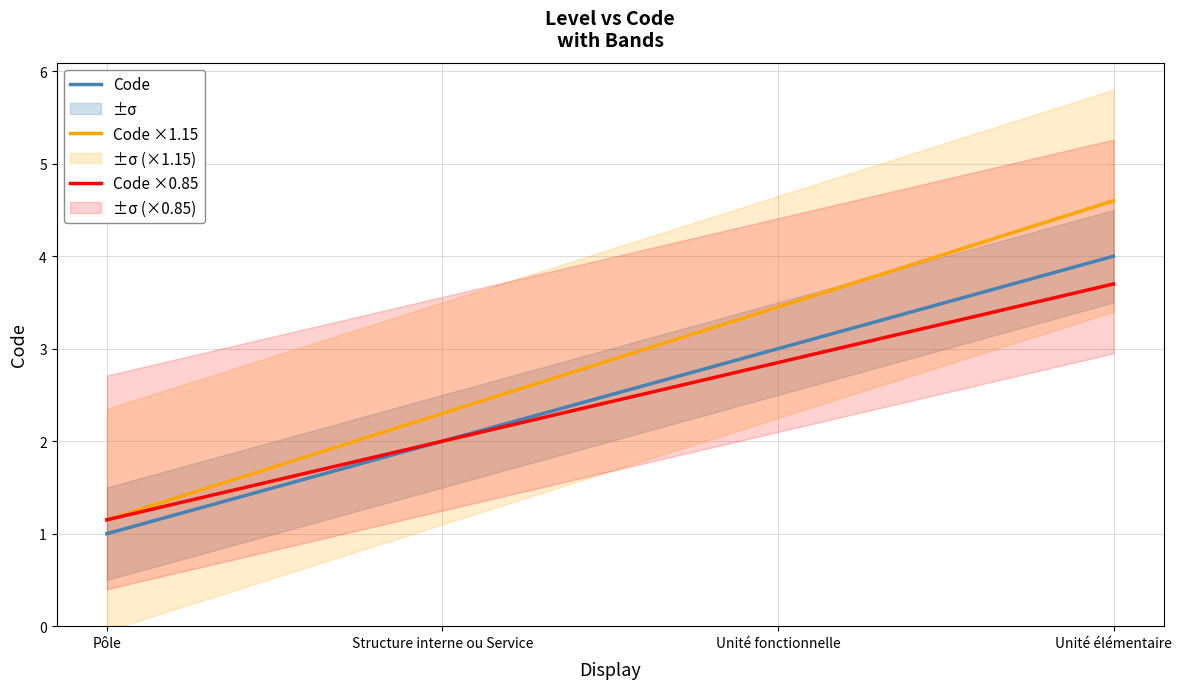

Which series has the largest total across all categories?

Code ×1.15